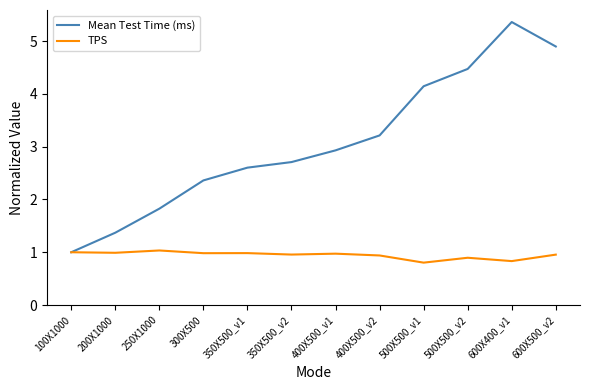

Does the chart display data point markers on the line(s)?

No